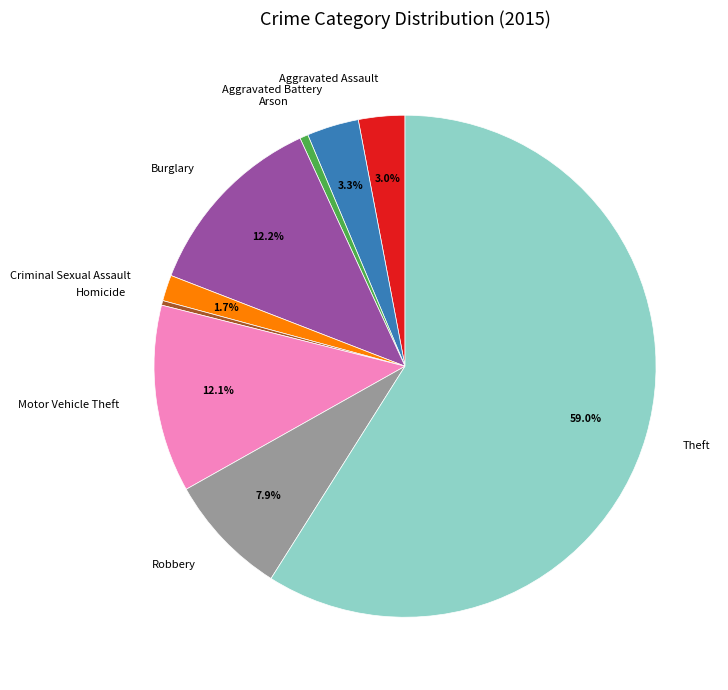

The Aggravated Assault slice represents 3% of the pie. True or false?

True